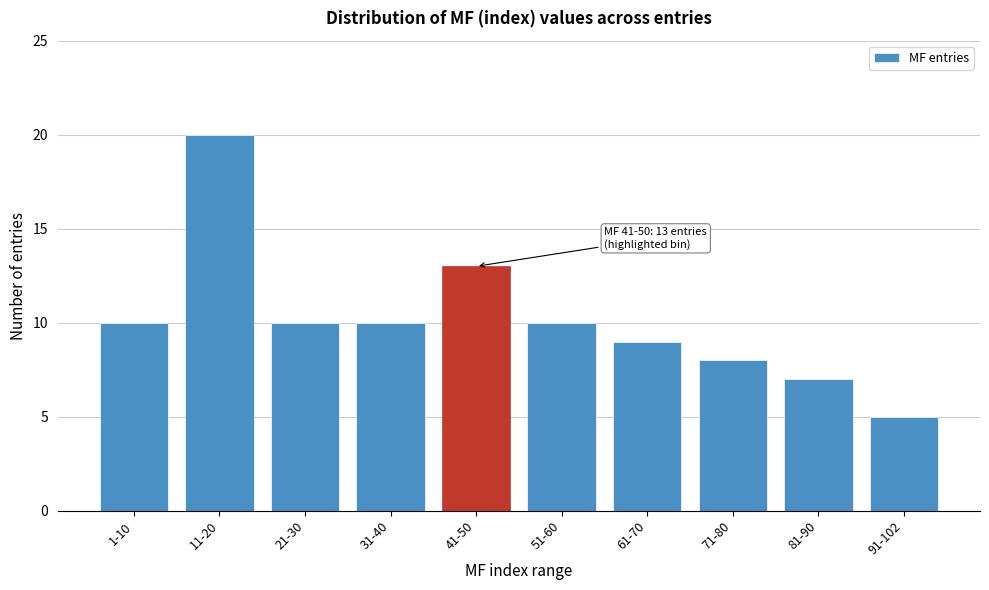

Reading left to right, list all the values displayed in this chart.

1-10=10	11-20=20	21-30=10	31-40=10	41-50=13	51-60=10	61-70=9	71-80=8	81-90=7	91-102=5